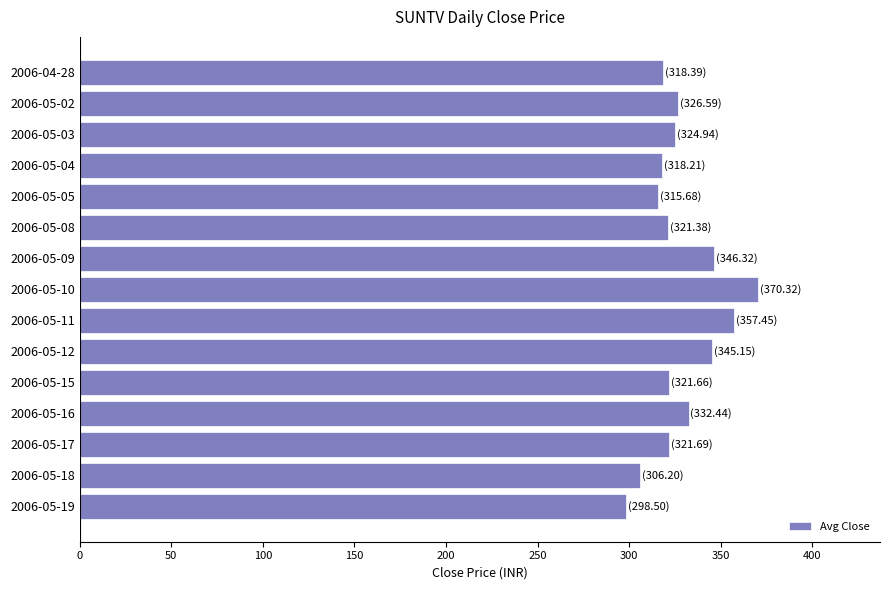

Approximately how many times larger is the value at 2006-05-11 compared to 2006-04-28?

1.1